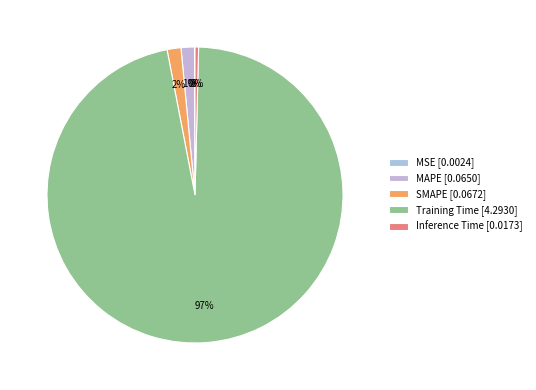

How many segments does this pie chart have?

5